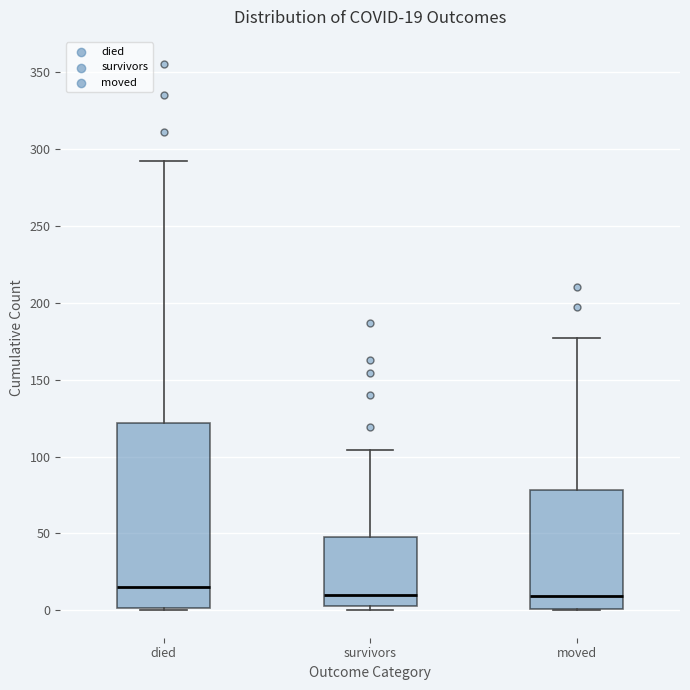

Comparing the boxes themselves (not the whiskers), which one is the tallest?

died